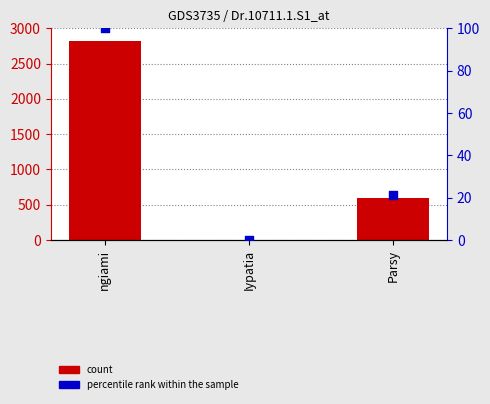

Which series reaches the minimum Y coordinate?

percentile rank within the sample